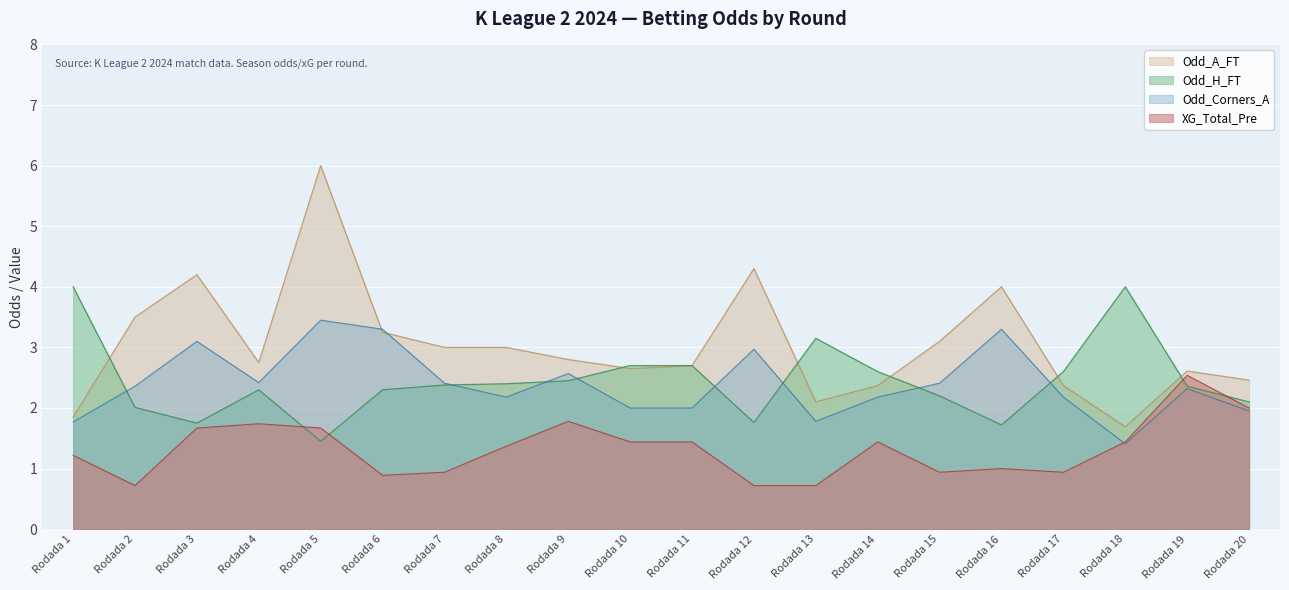

Does the chart display data point markers on the line(s)?

No